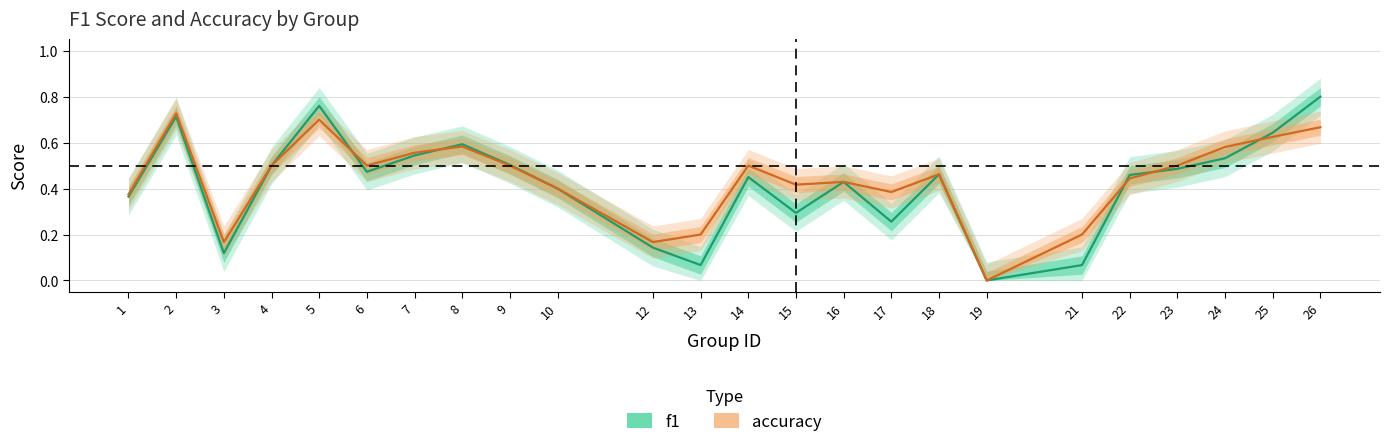

How many distinct data groups are displayed?

2